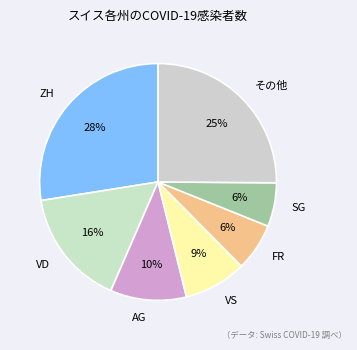

Count the number of slices in the pie.

7